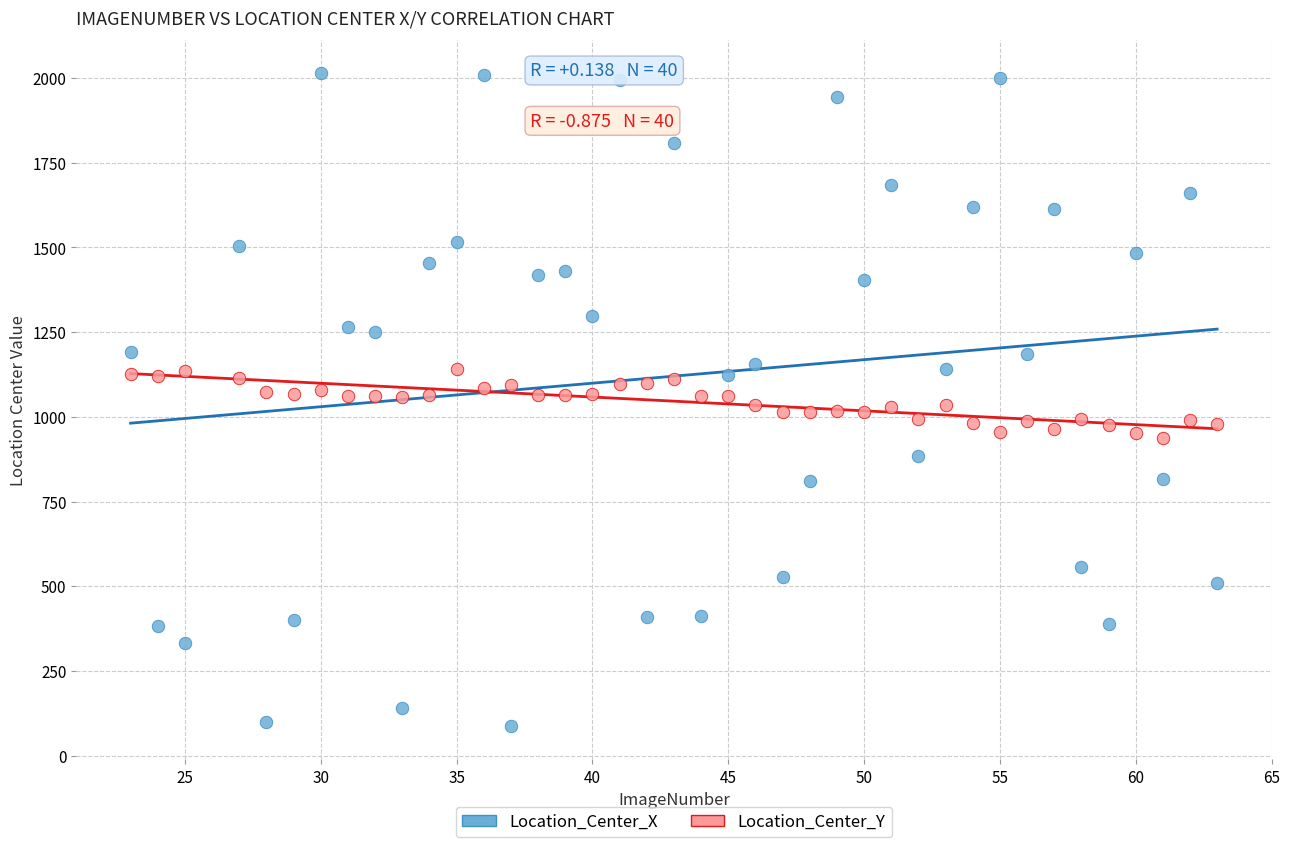

Which series has the largest Y range (max minus min)?

Location_Center_X